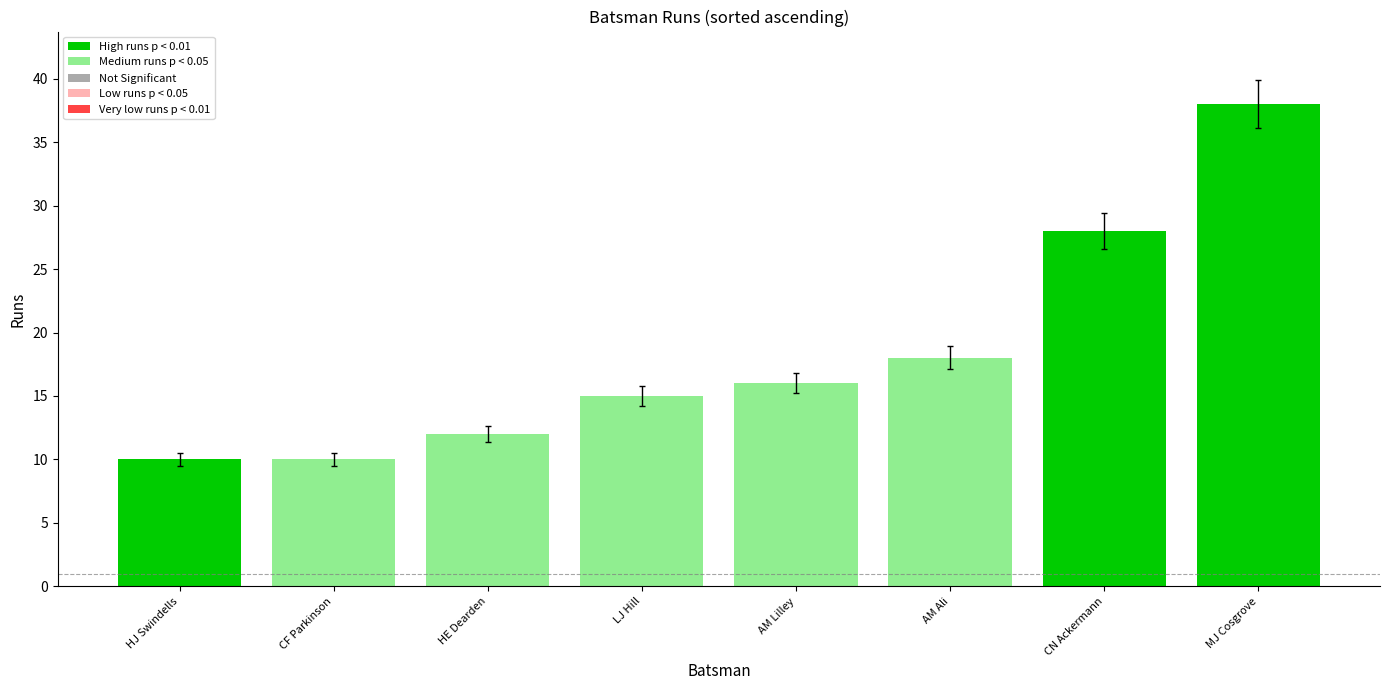

The chart shows a value of 28 at AM Ali. True or false?

False